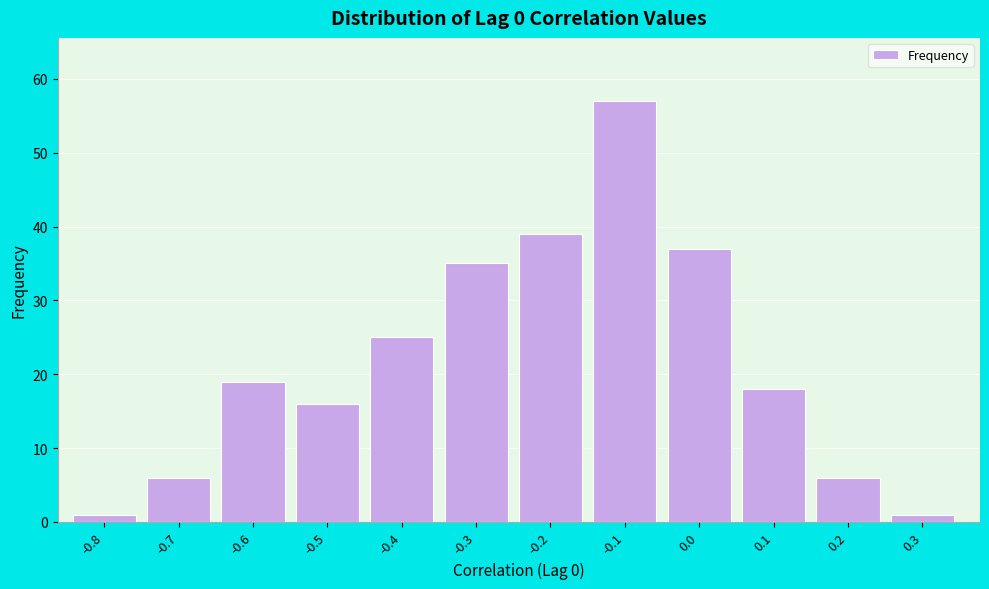

Reading right to left, transcribe all the data shown in this chart.

1	6	18	37	57	39	35	25	16	19	6	1